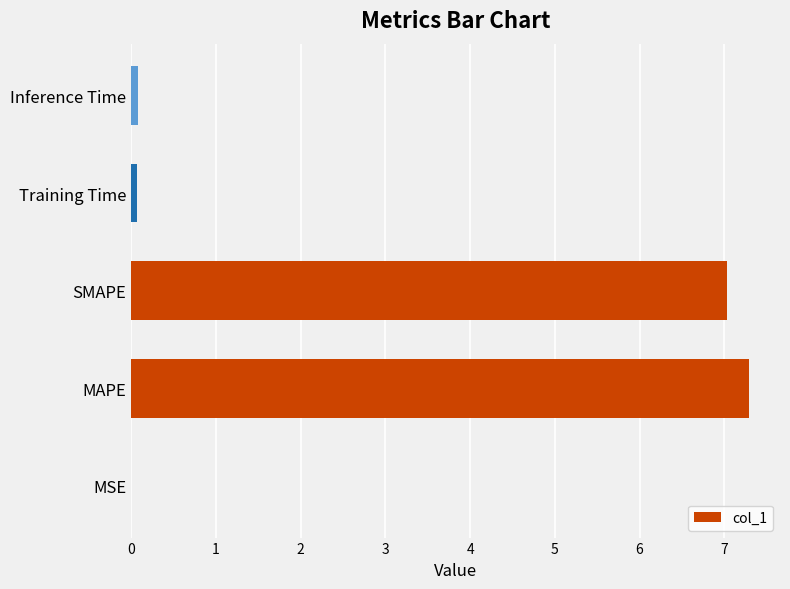

What is the maximum value shown in the chart?

7.3